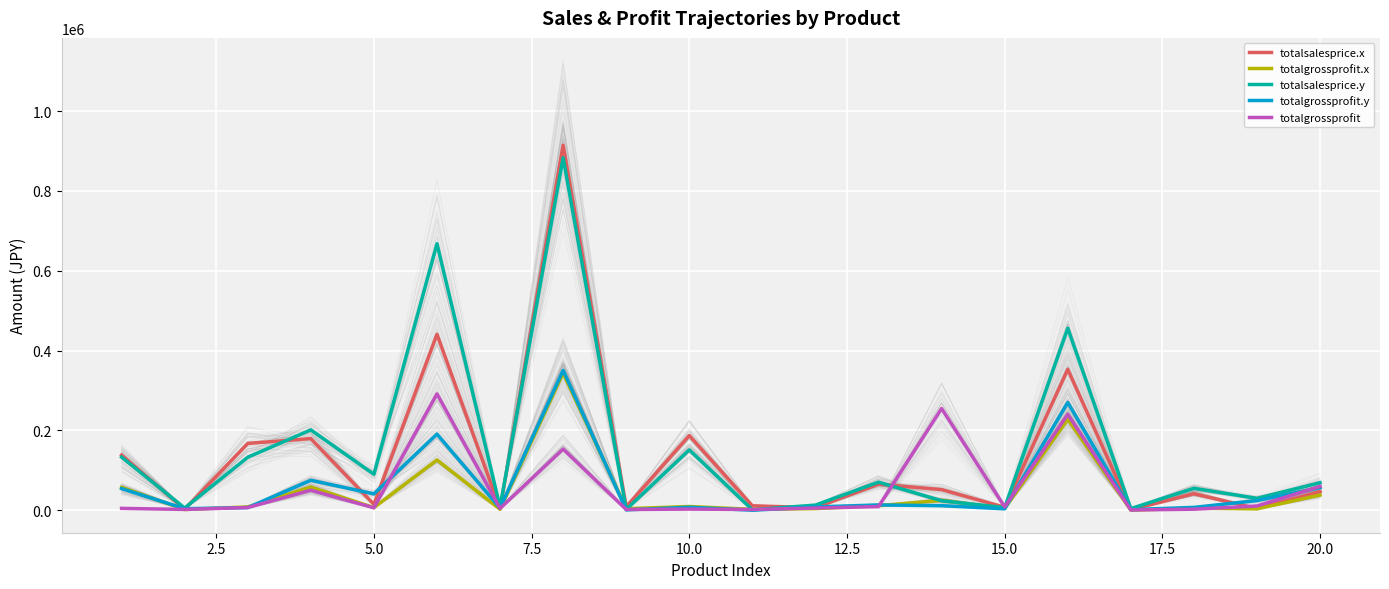

How many intersections are there between totalsalesprice.x and totalgrossprofit.y?

9